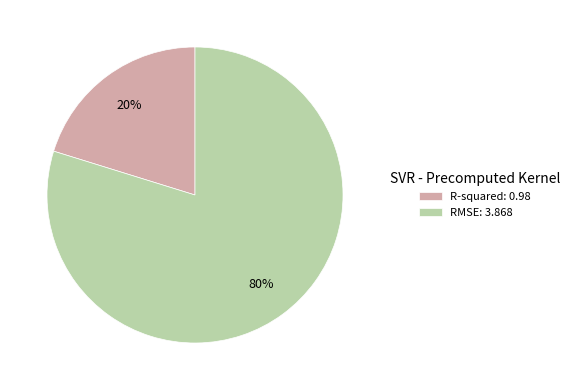

Which category has the biggest portion of the pie?

RMSE